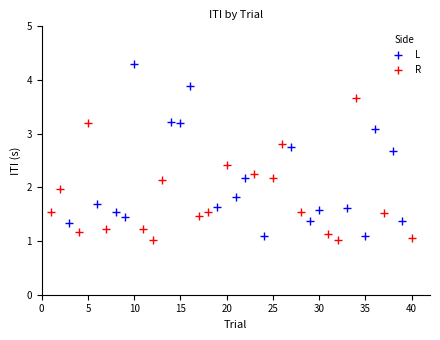

Which series has the widest spread of Y values?

L